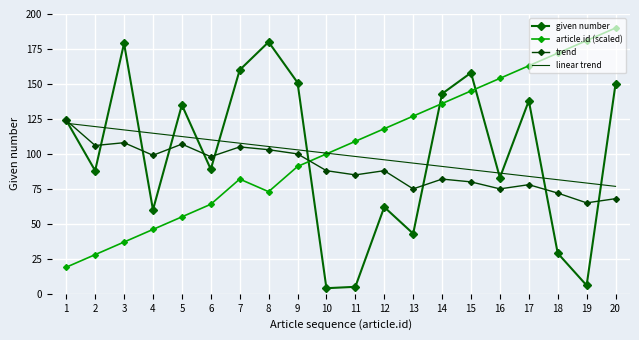

At which label does linear trend first exceed 100?

1